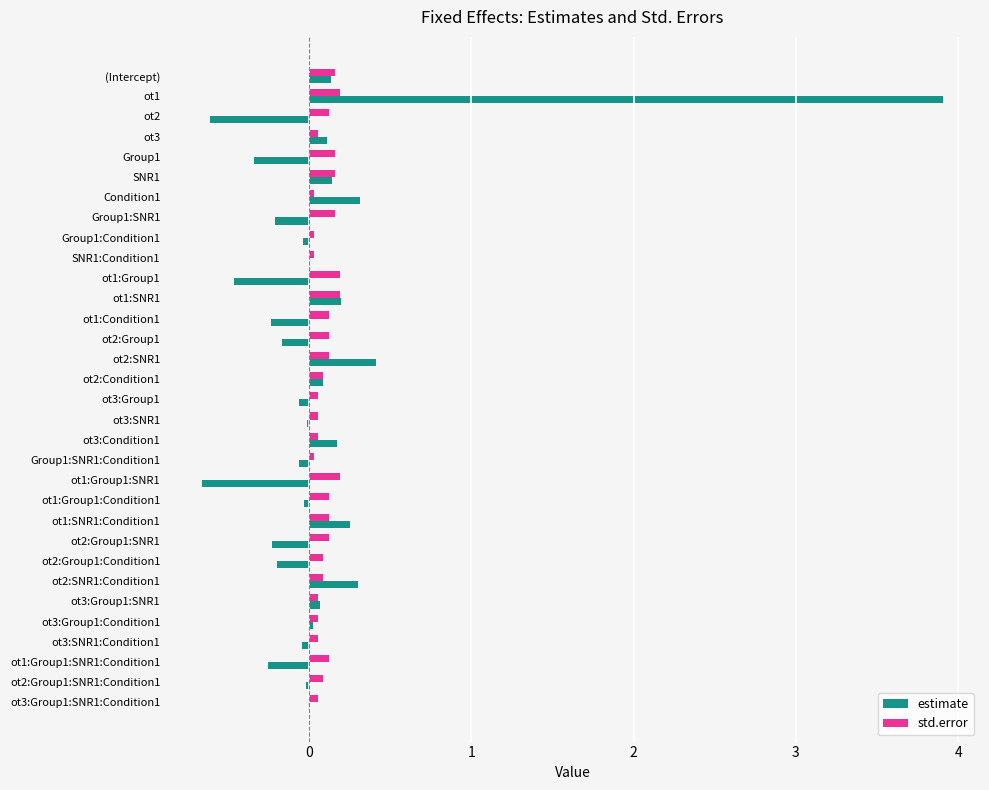

Which series has the largest range (max minus min)?

estimate